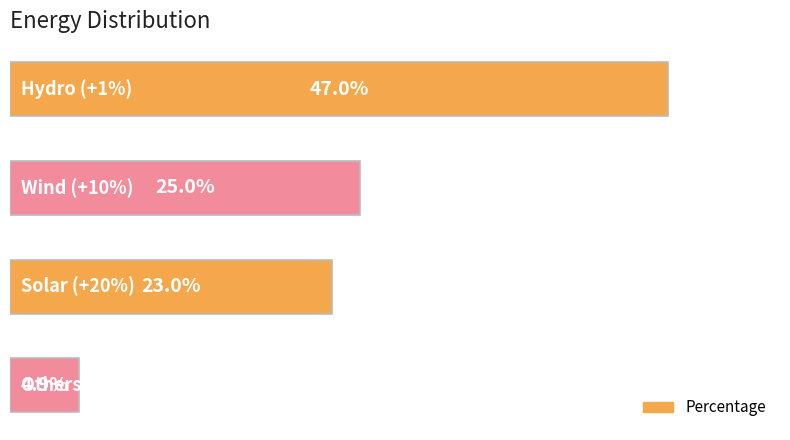

Rank the categories by value from highest to lowest.

0, 1, 2, 3